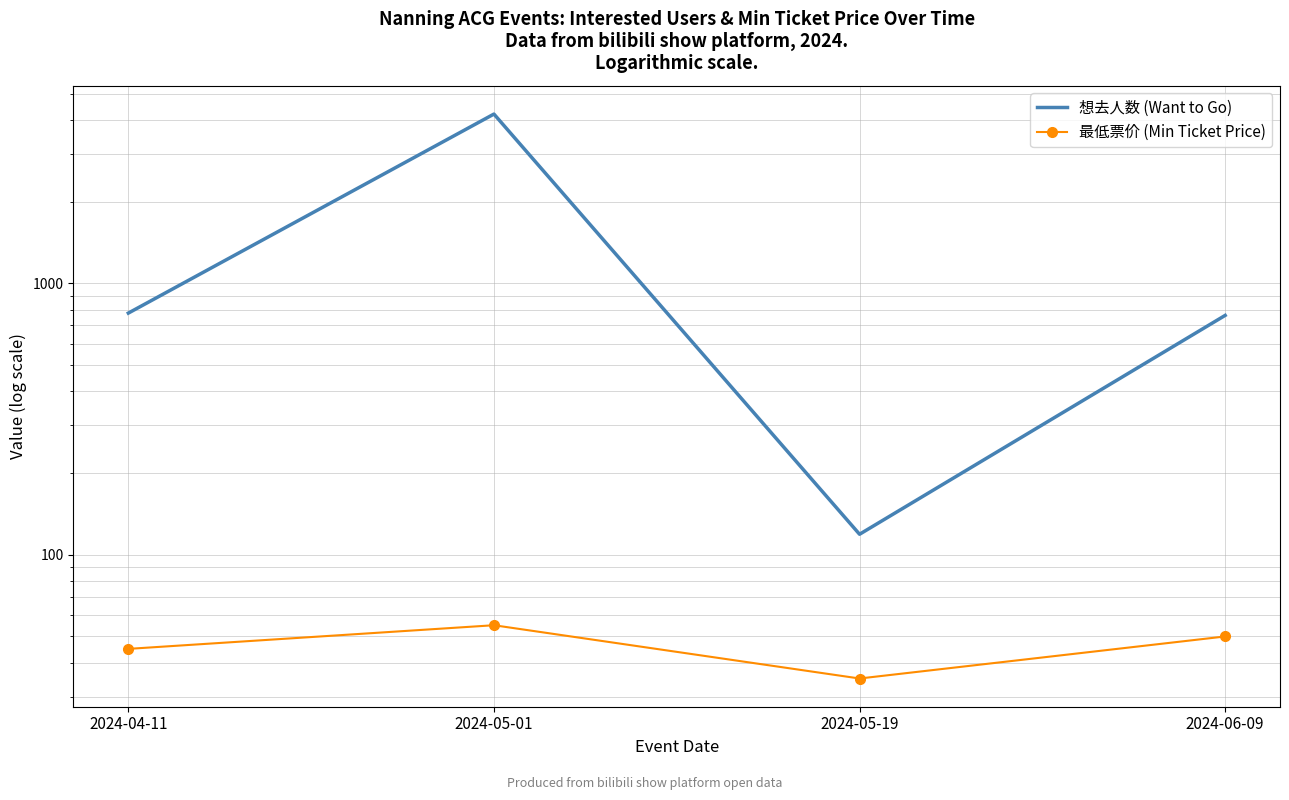

Between 2024-04-11 and 2024-06-09, which is larger?

2024-04-11